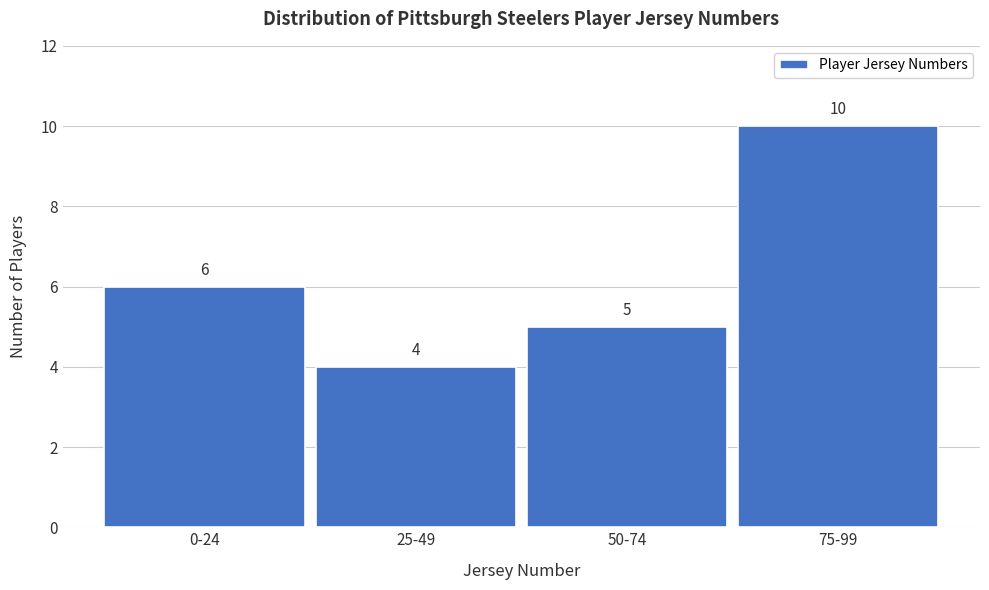

Reading left to right, transcribe all the data shown in this chart.

0-24=6	25-49=4	50-74=5	75-99=10